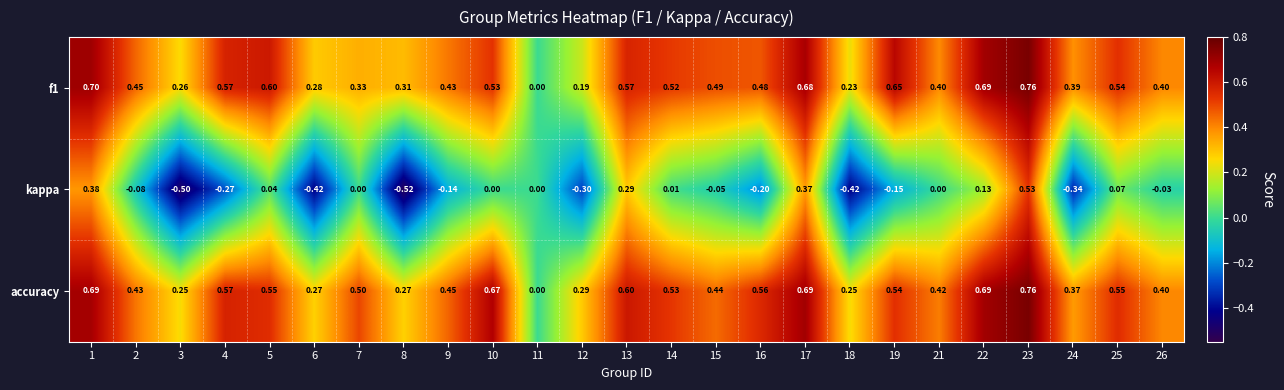

Is the value of accuracy at 18 greater than the value of kappa at 10?

Yes